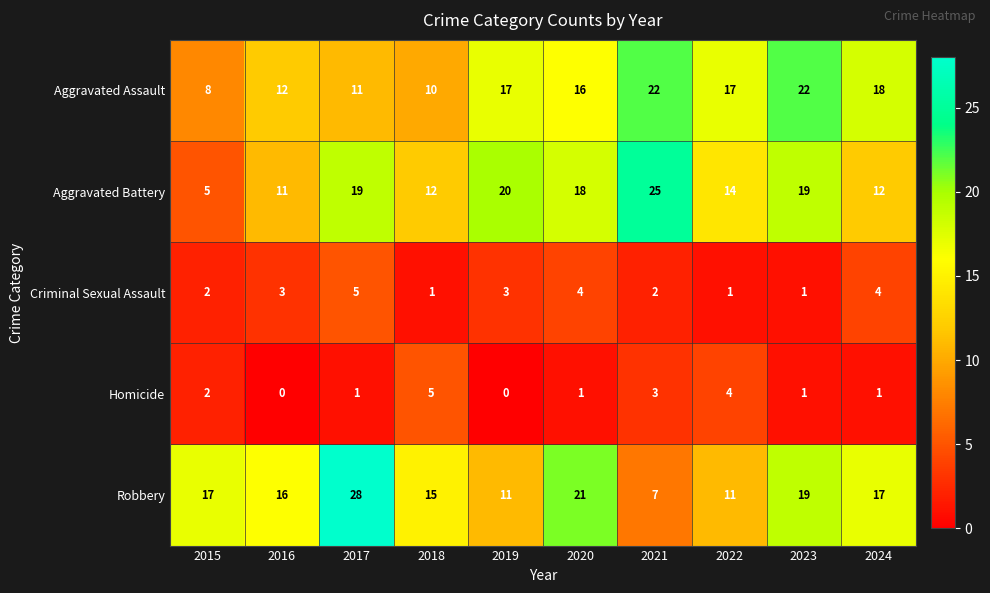

What is the maximum value shown in the chart?

28